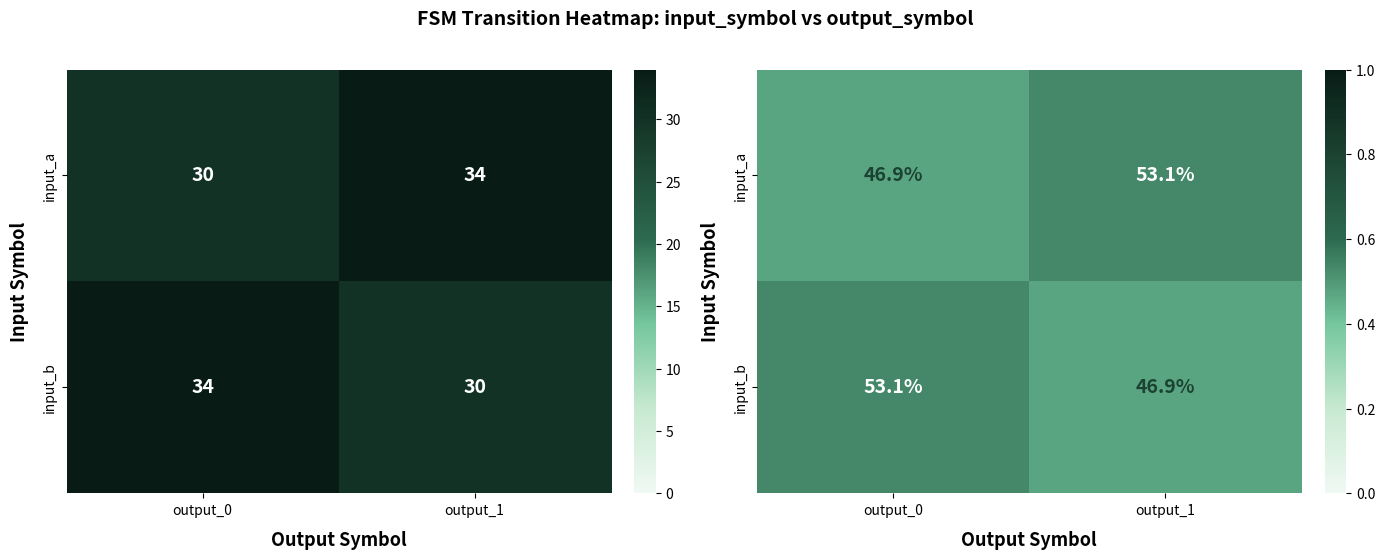

At output_1, list the series in order from largest to smallest.

input_a, input_b